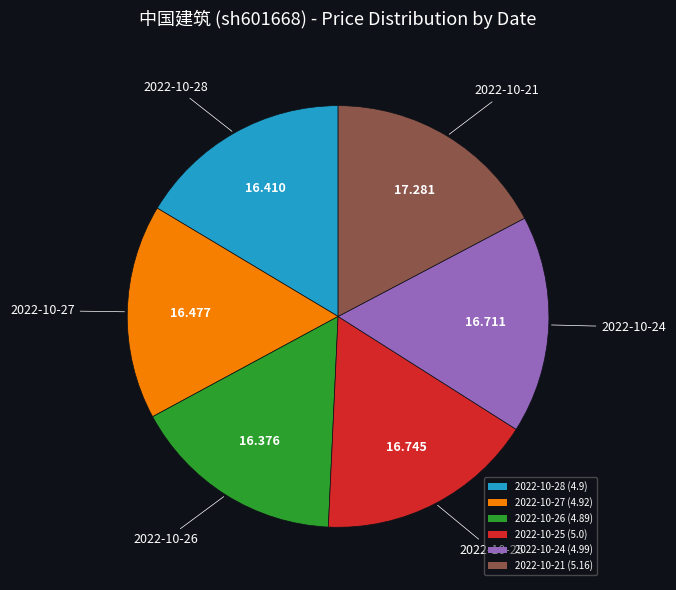

The 2022-10-28 slice represents 4% of the pie. True or false?

False